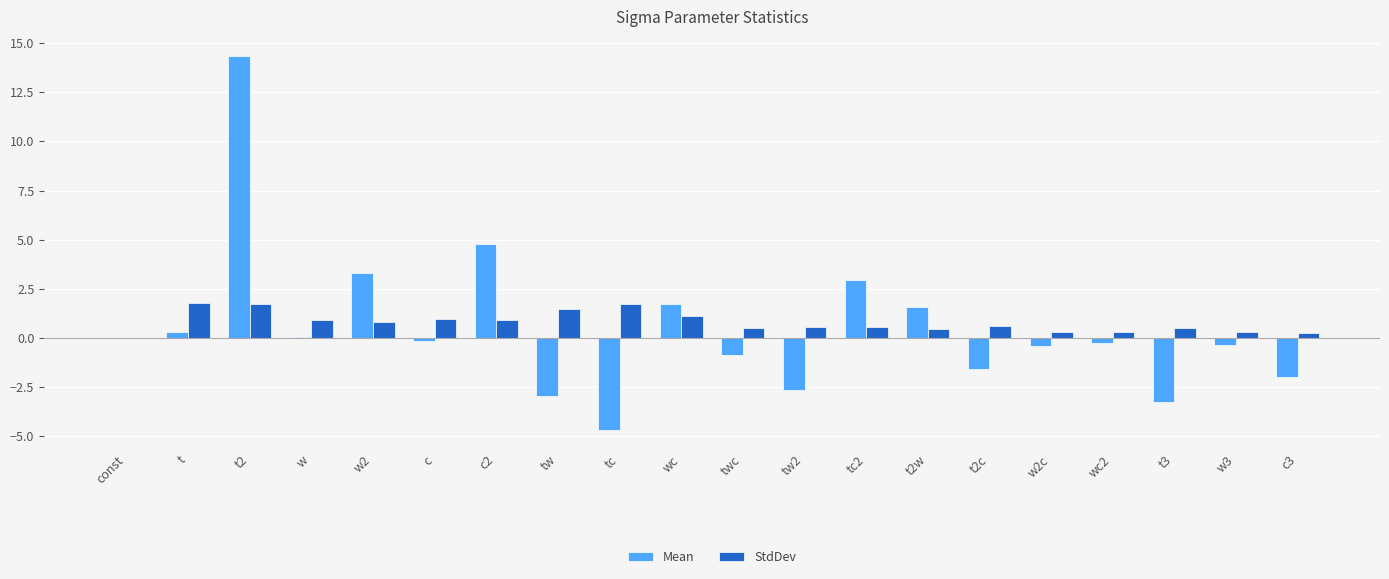

Is it true that StdDev equals 0.3 at wc2?

True